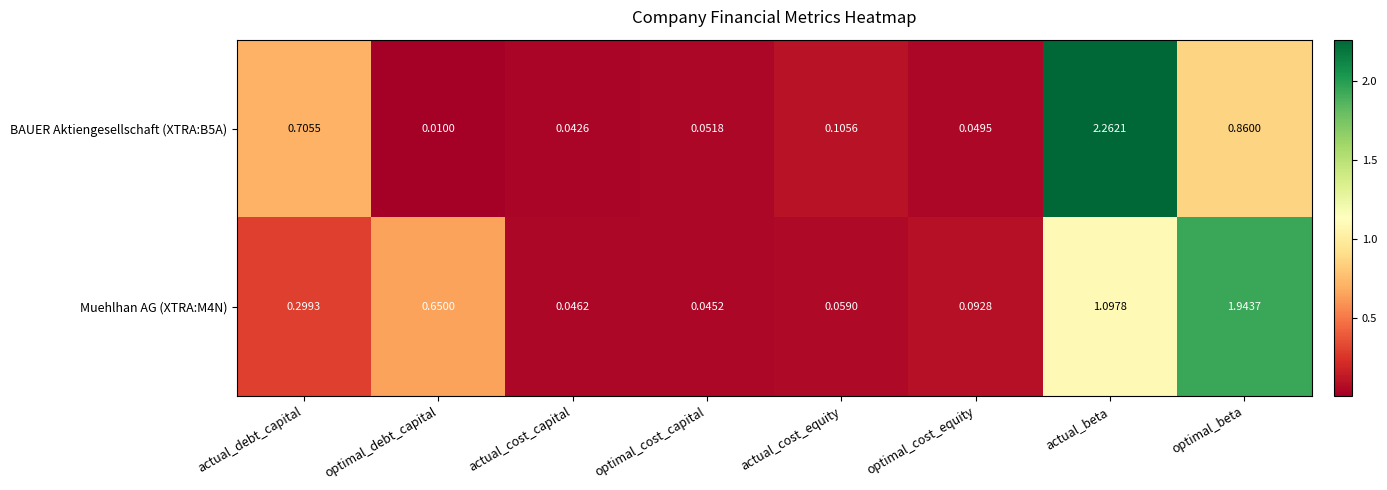

At which category is the sum across all series the highest?

actual_beta